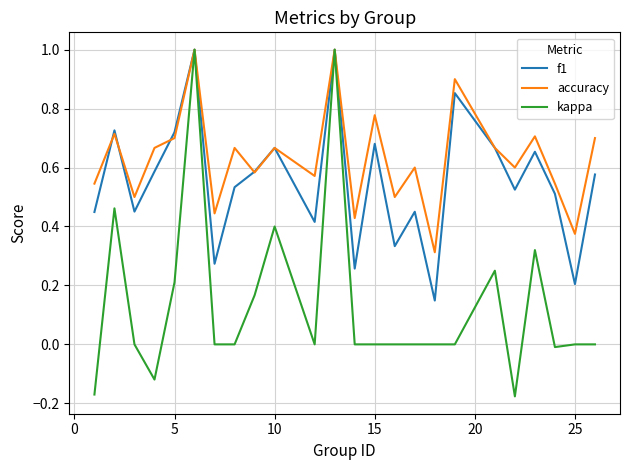

Which series has the largest total across all categories?

accuracy